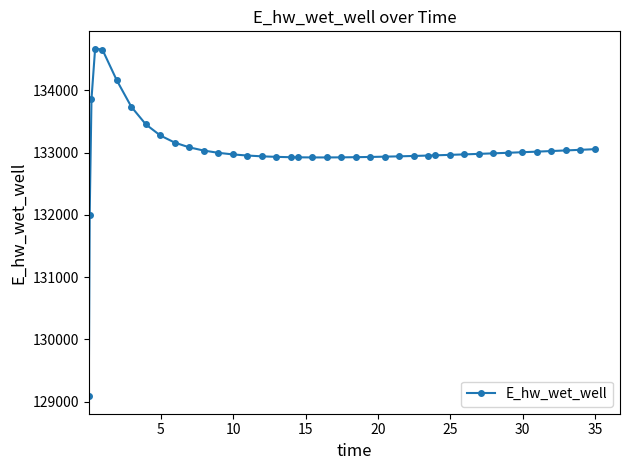

True or false: the data has more than 0 interior local peaks.

True